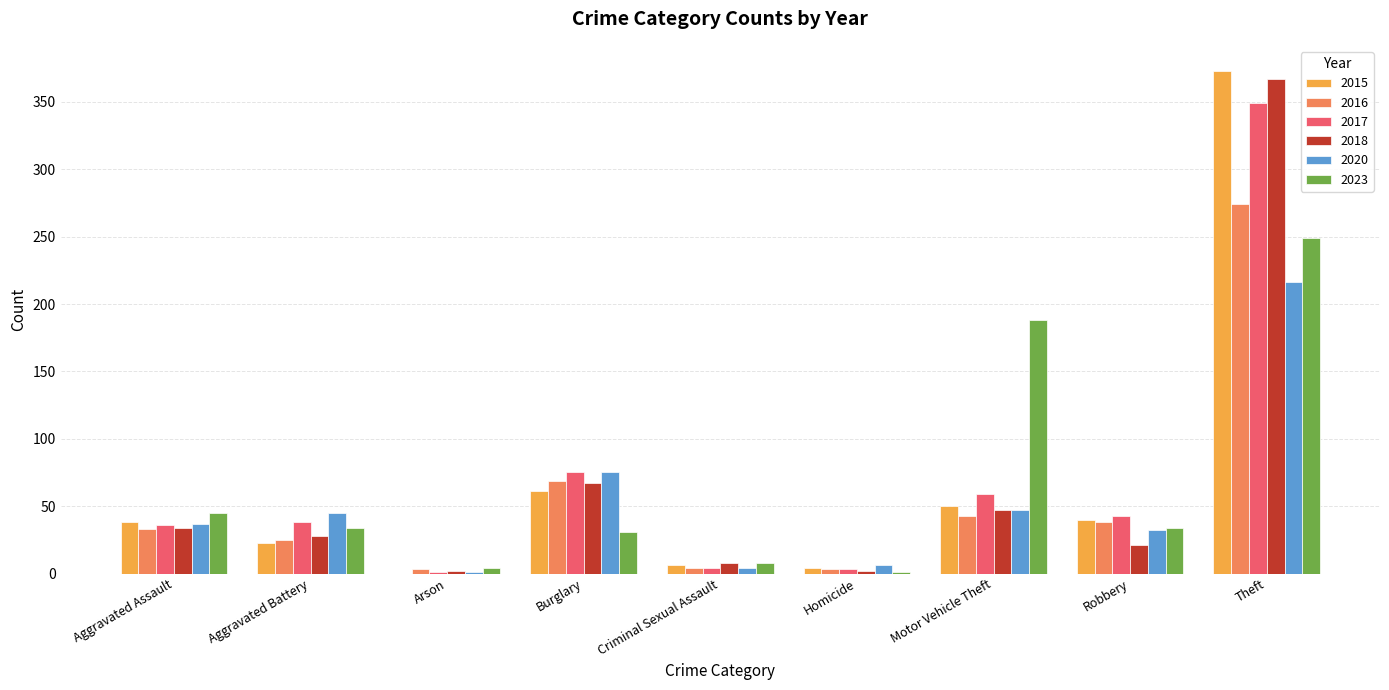

Is the value of 2018 at Burglary greater than the value of 2020 at Theft?

No